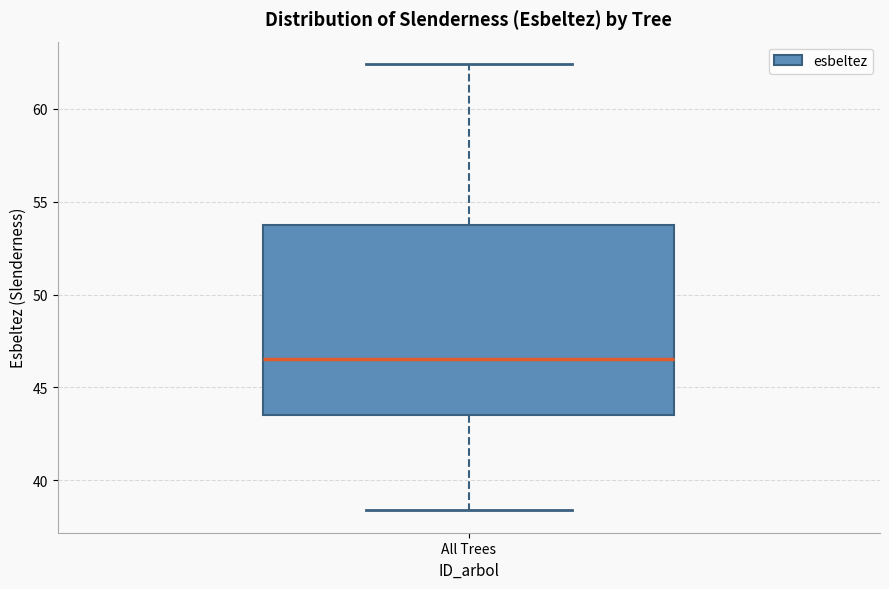

Transcribe this box plot: give where the median line is, the range the box spans, and where the two whiskers end, as read against the y-axis. The values are not printed on the chart, so give them approximately, as read against the axis.

median 46.5, box 43.5 to 54.0, whiskers 38.5 to 62.5